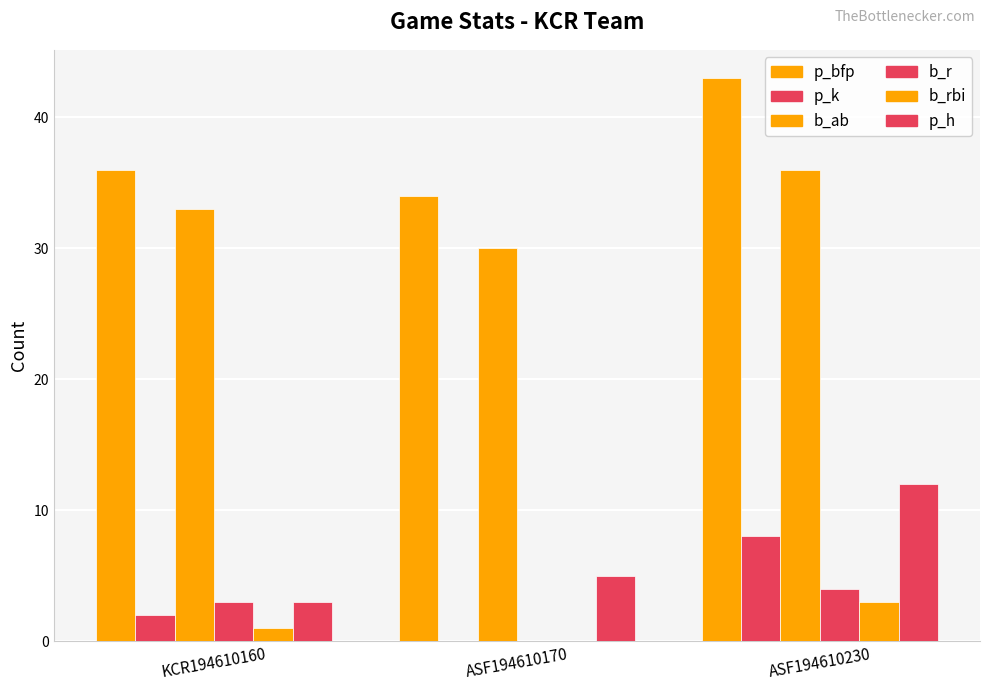

Count the number of data series in this chart.

6